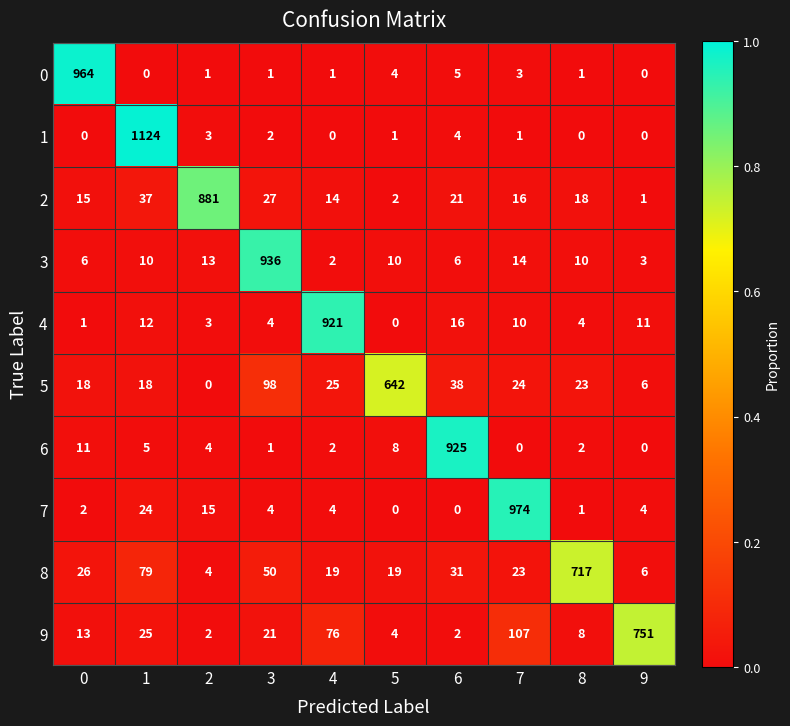

What is the sum of all 2 values?

1032